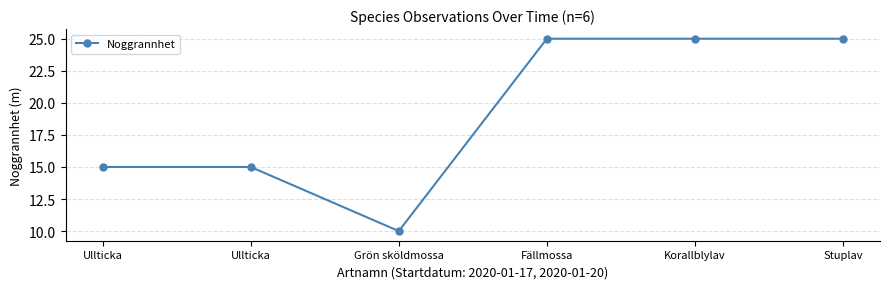

What is the label of the 4th point from the right?

Grön sköldmossa